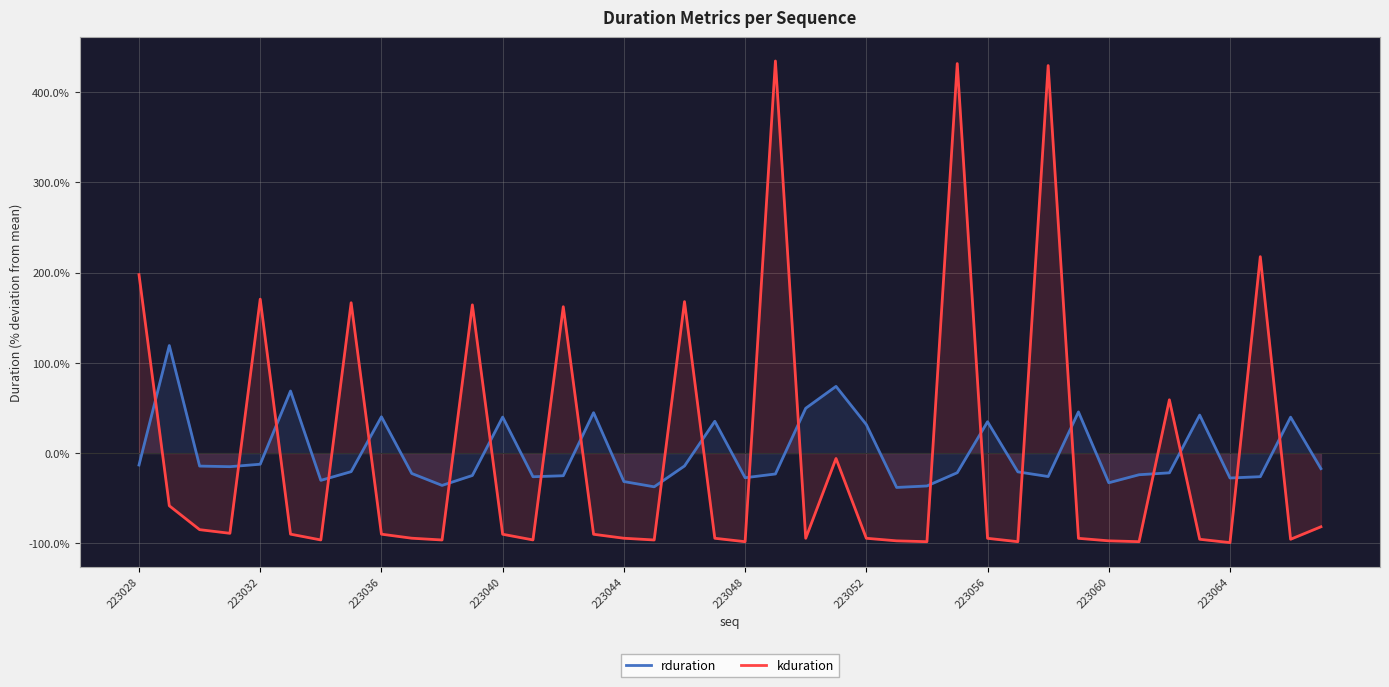

How many intersections are there between kduration and rduration?

21